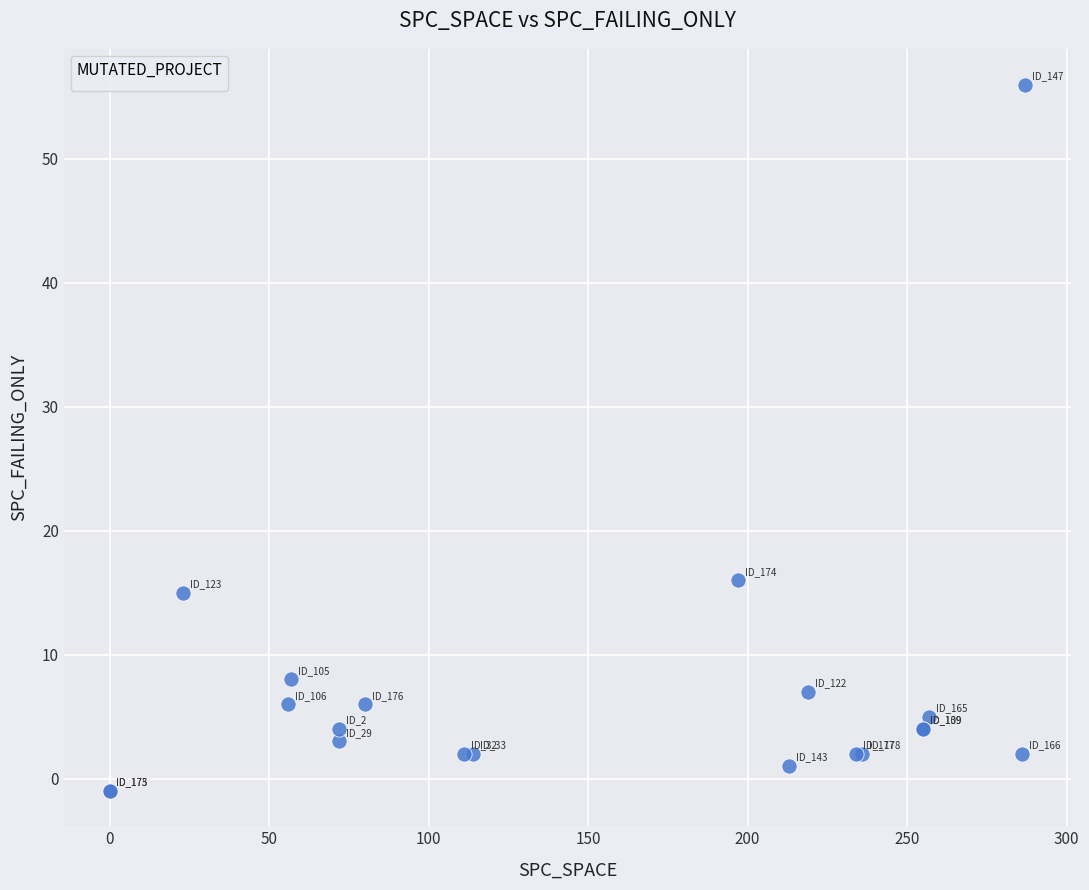

What Y value in the scatter plot is closest to 27?

16